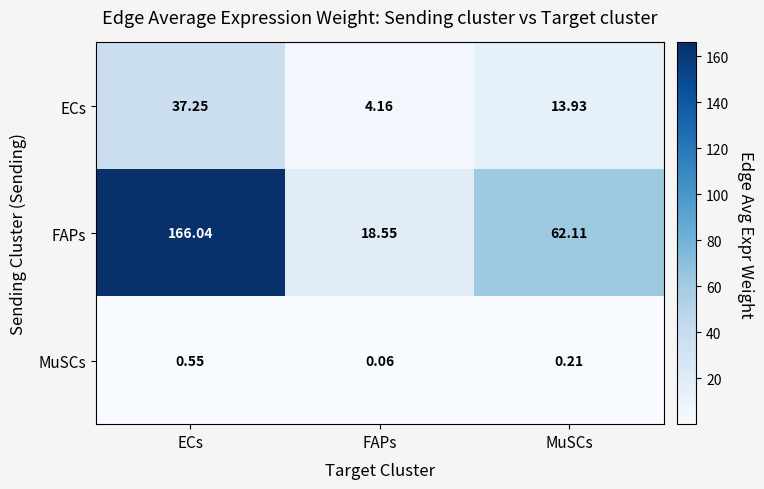

Which series has the largest range (max minus min)?

FAPs